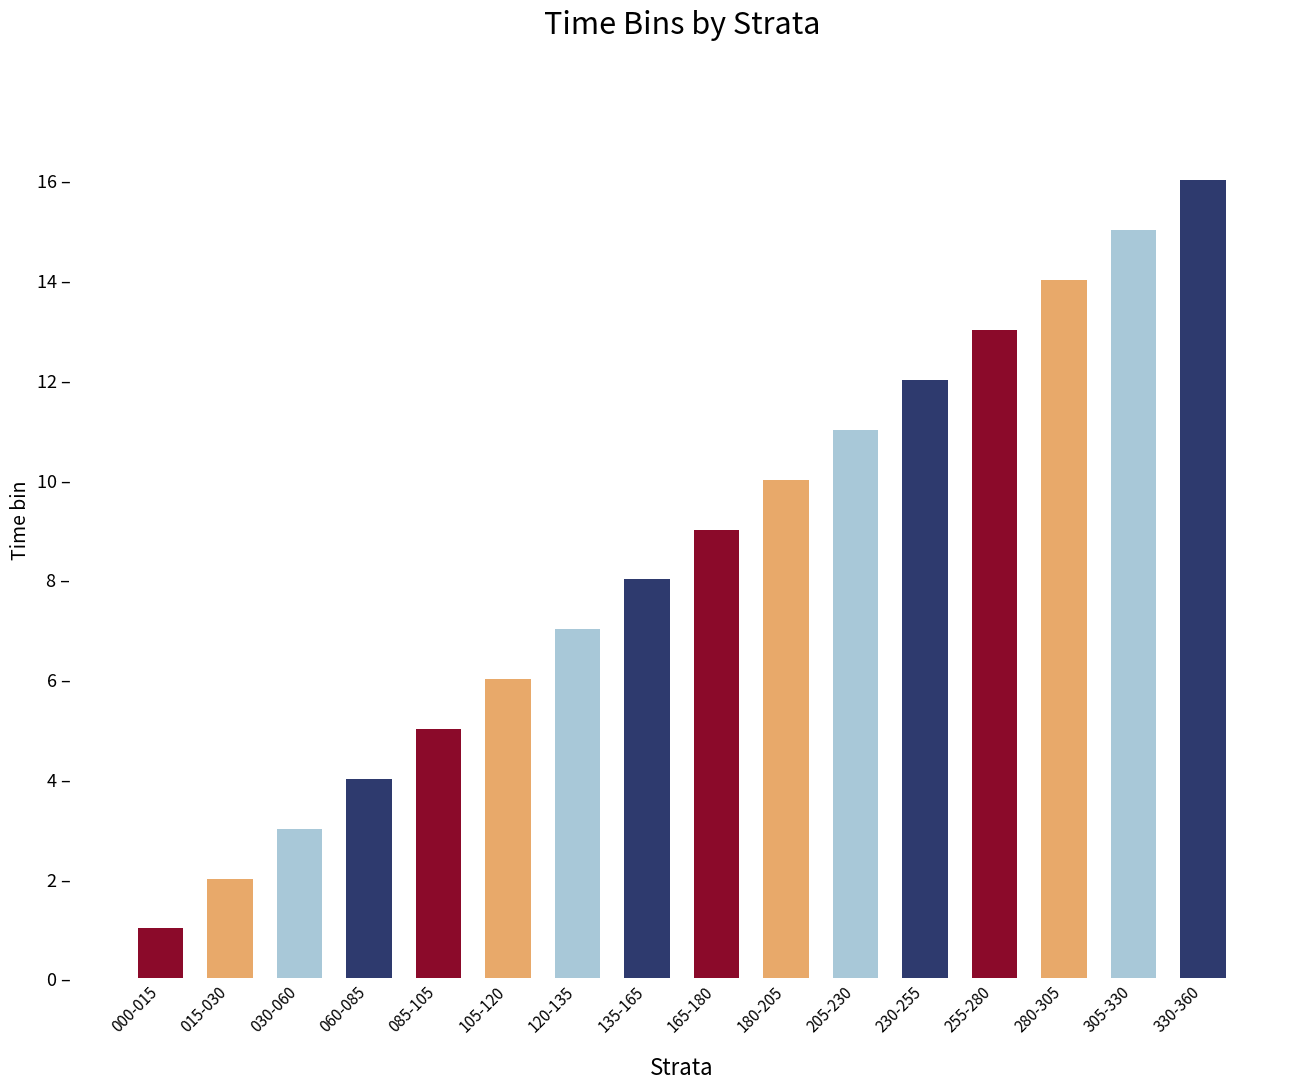

Does the chart contain any negative values?

No